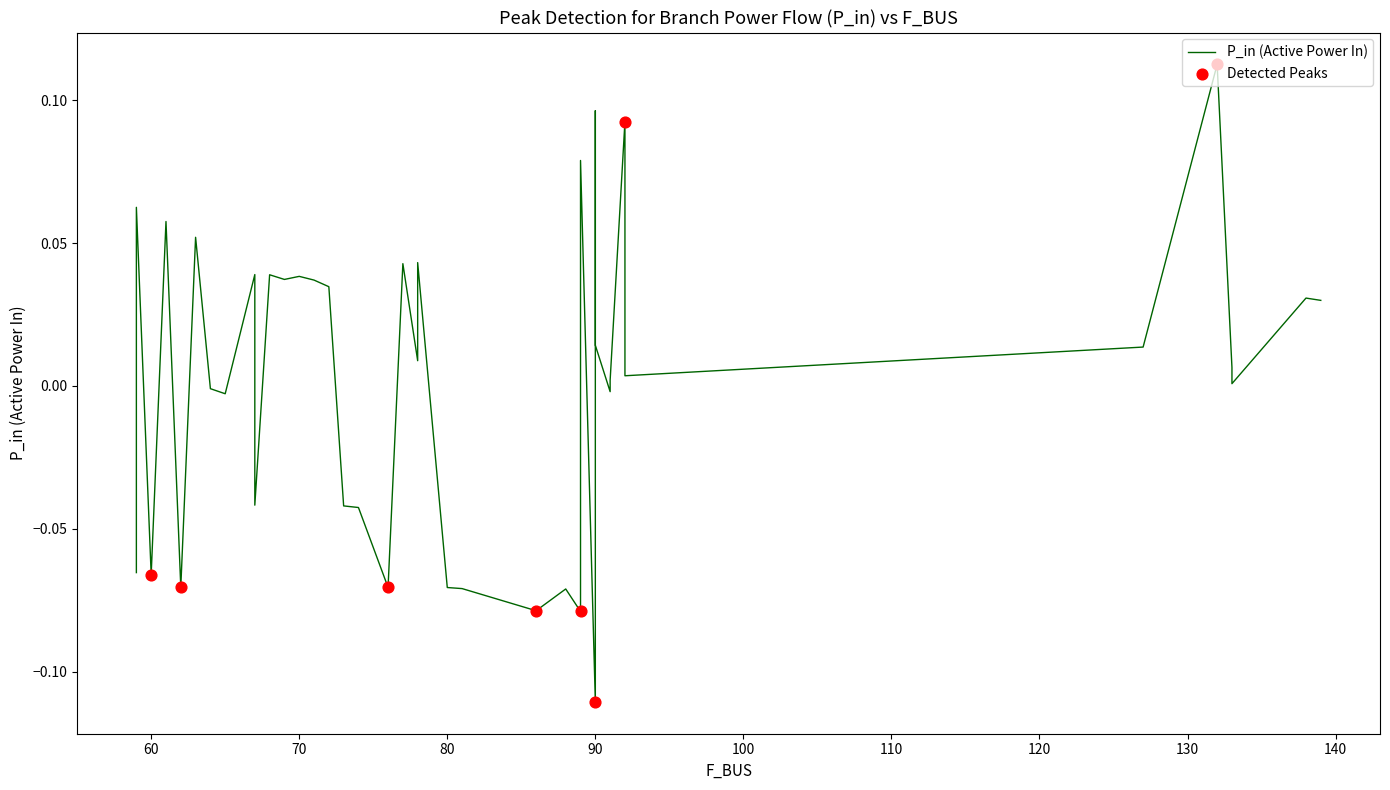

What is the change in value from 88 to 92?

+0.2